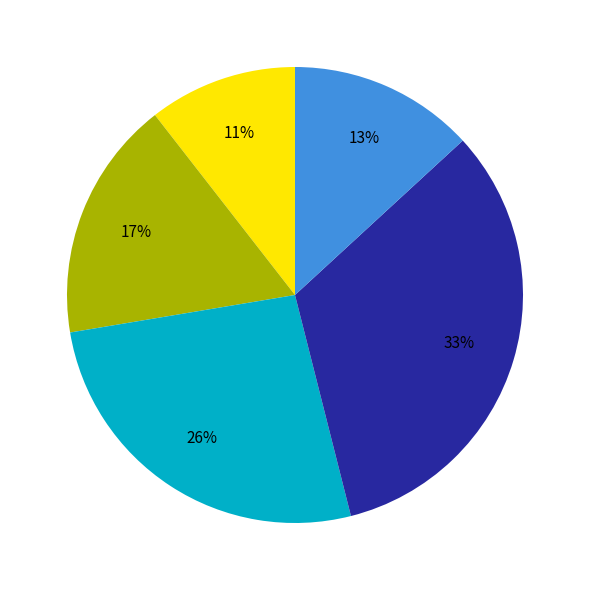

To the nearest percent, what is the difference between the largest and smallest slice percentages?

22%